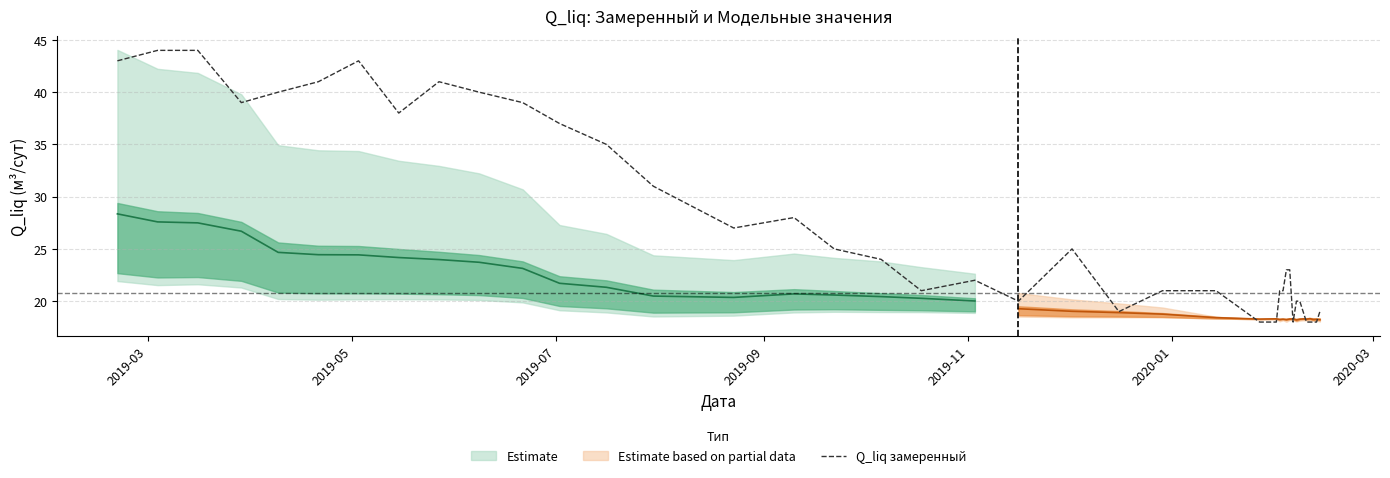

What is the minimum value shown in the chart?

18